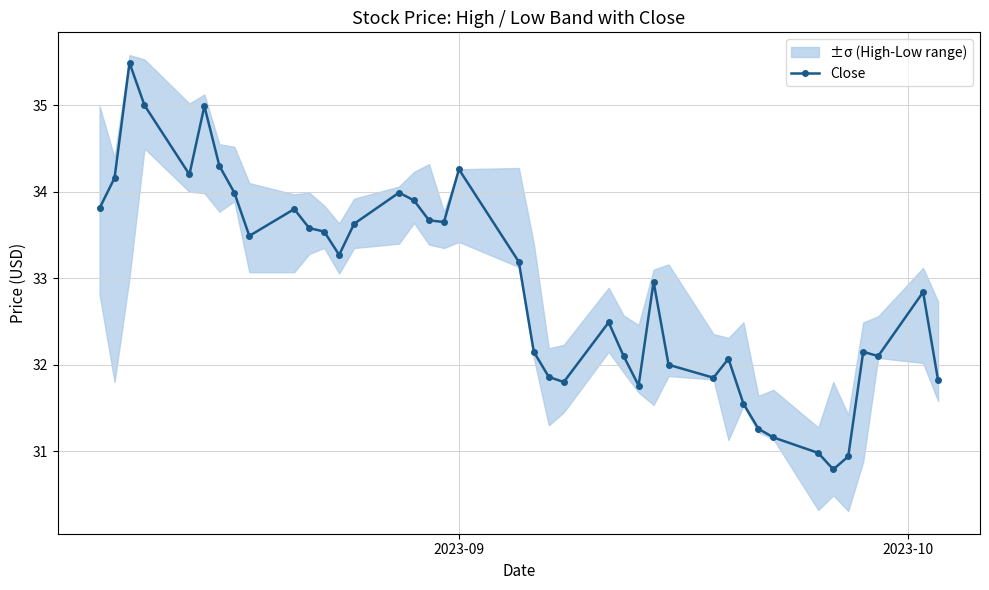

What is the maximum value for Close?

35.5